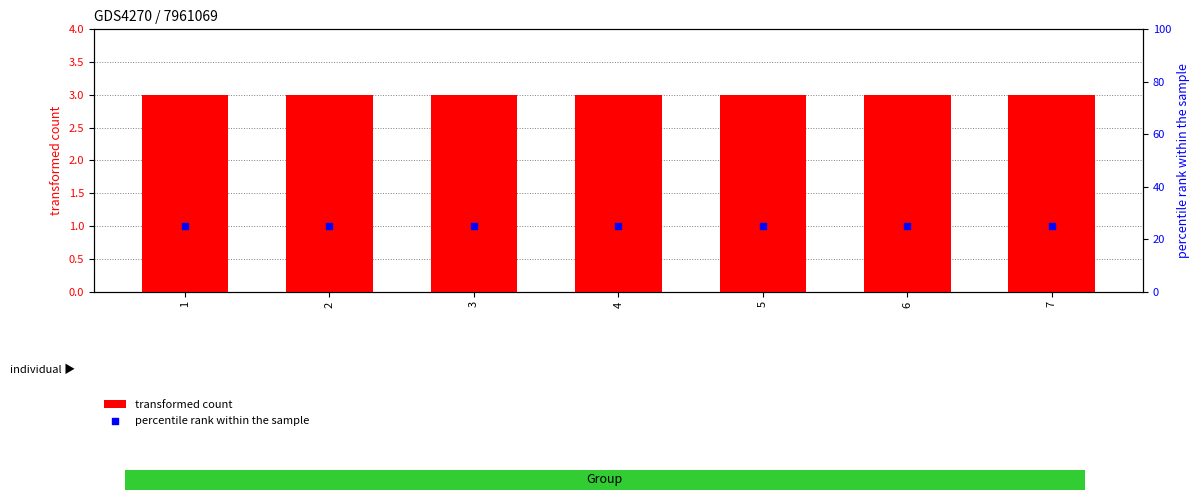

What is the total value across all series at 5?

28